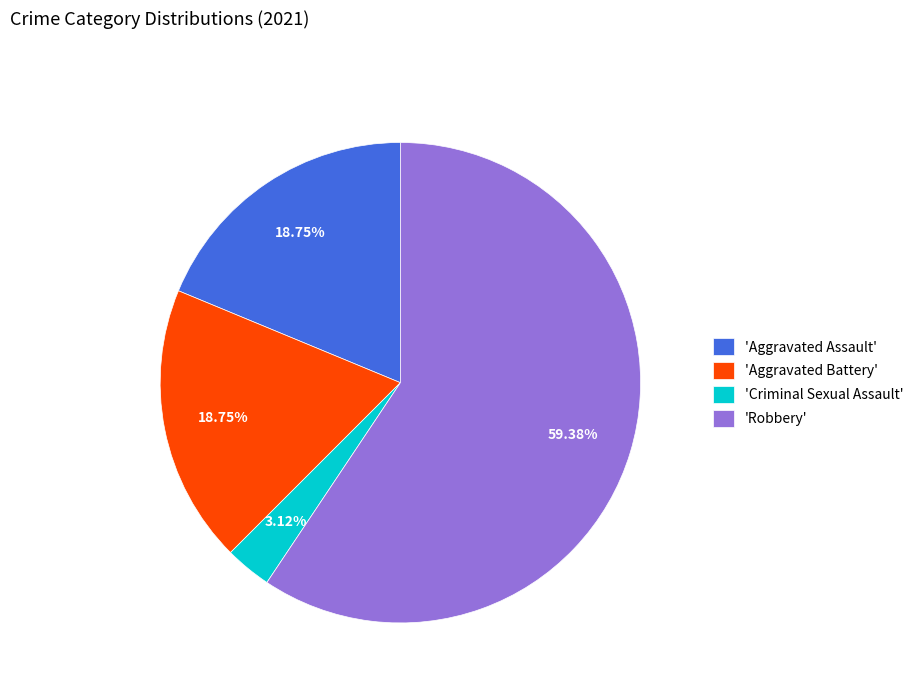

Which category accounts for the majority?

'Robbery'